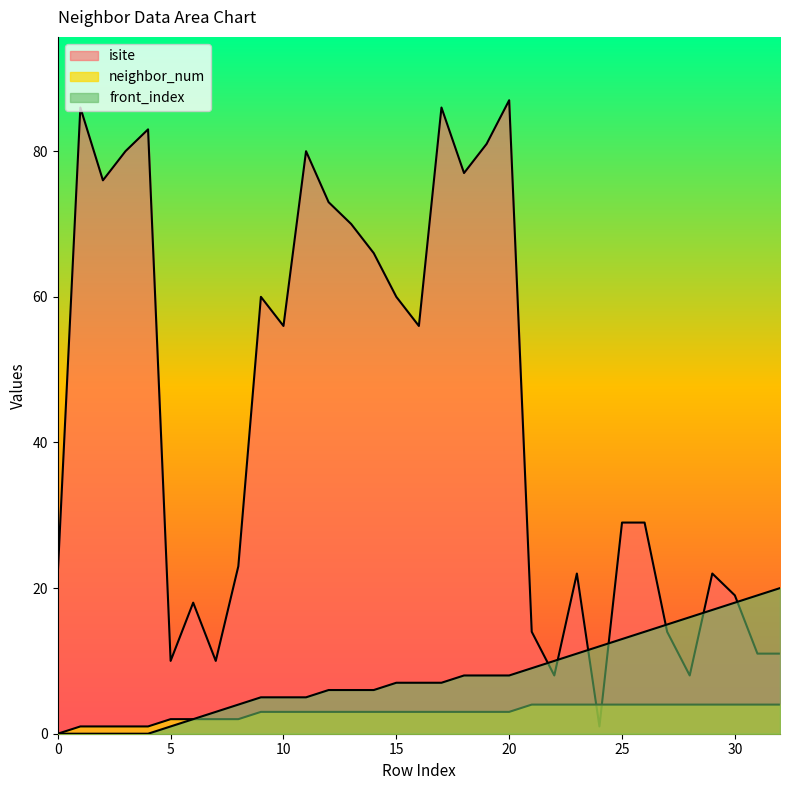

What is the difference between the isite values at 23 and 13?

48